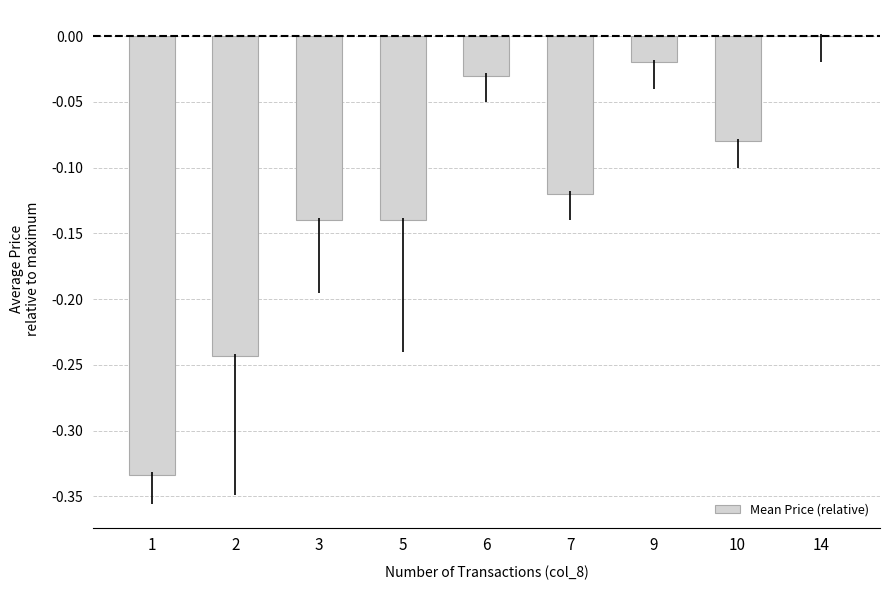

Which category has the highest value across all series?

14